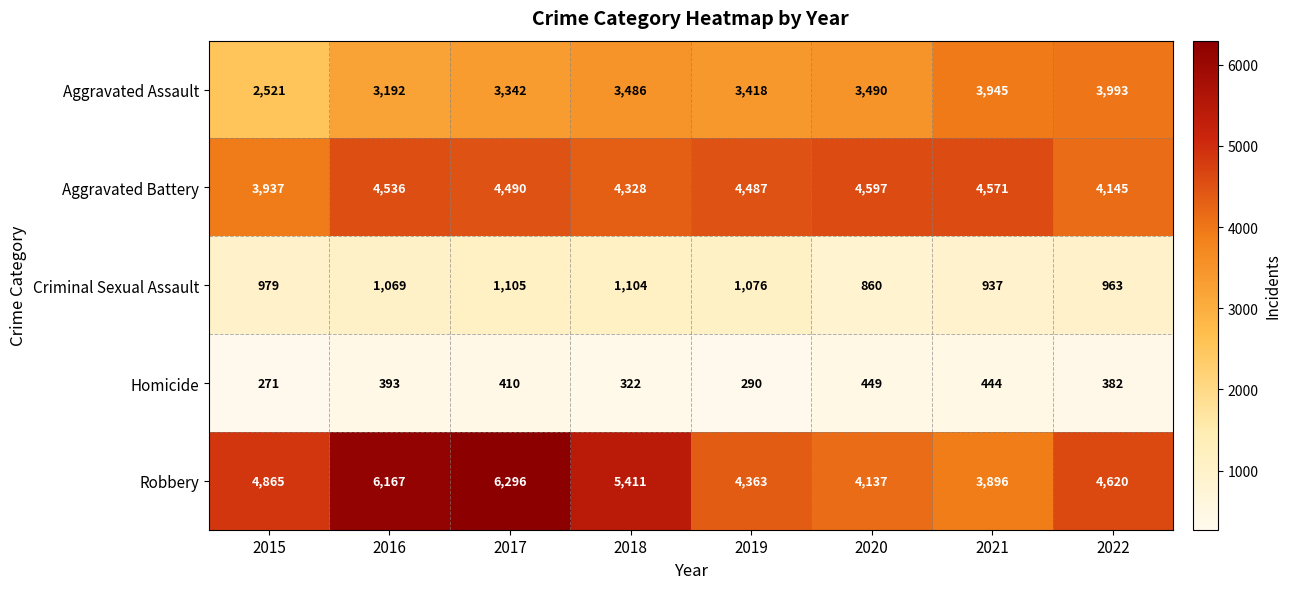

At 2017, list the series in order from largest to smallest.

Robbery, Aggravated Battery, Aggravated Assault, Criminal Sexual Assault, Homicide